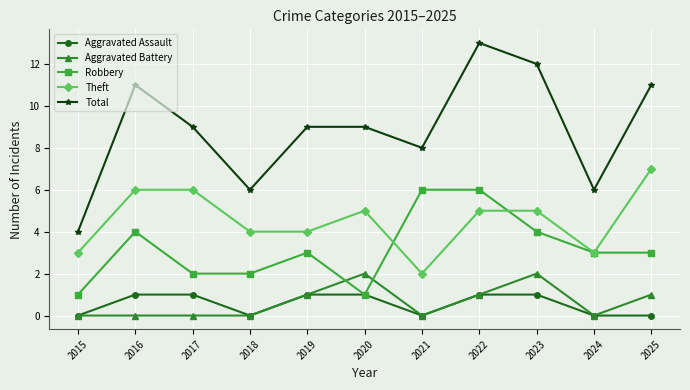

What is the sum of all Theft values?

50